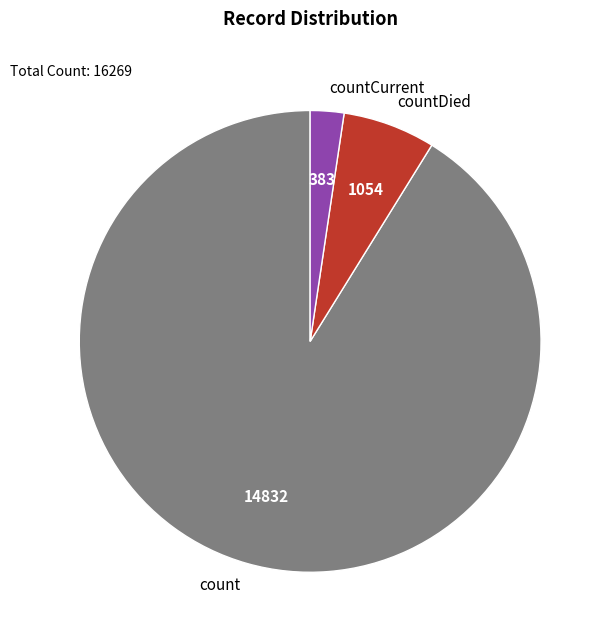

Approximately how many times larger is the value at count compared to countDied?

14.1